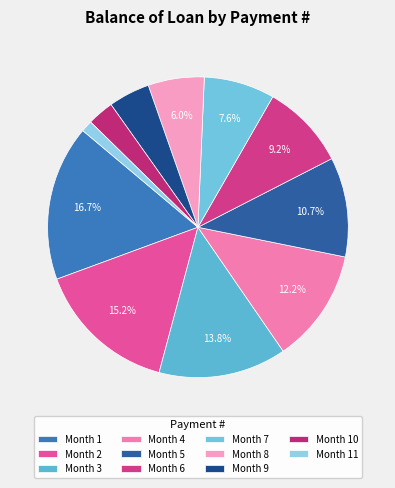

How many segments does this pie chart have?

11